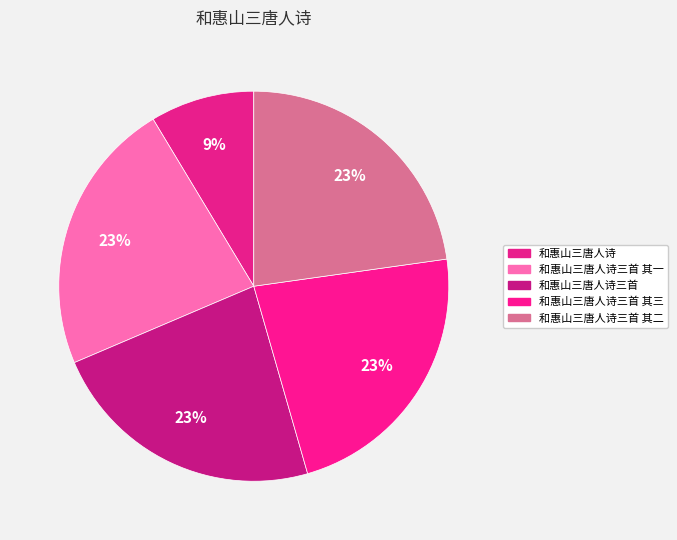

Is there any slice that represents more than half of the pie?

No